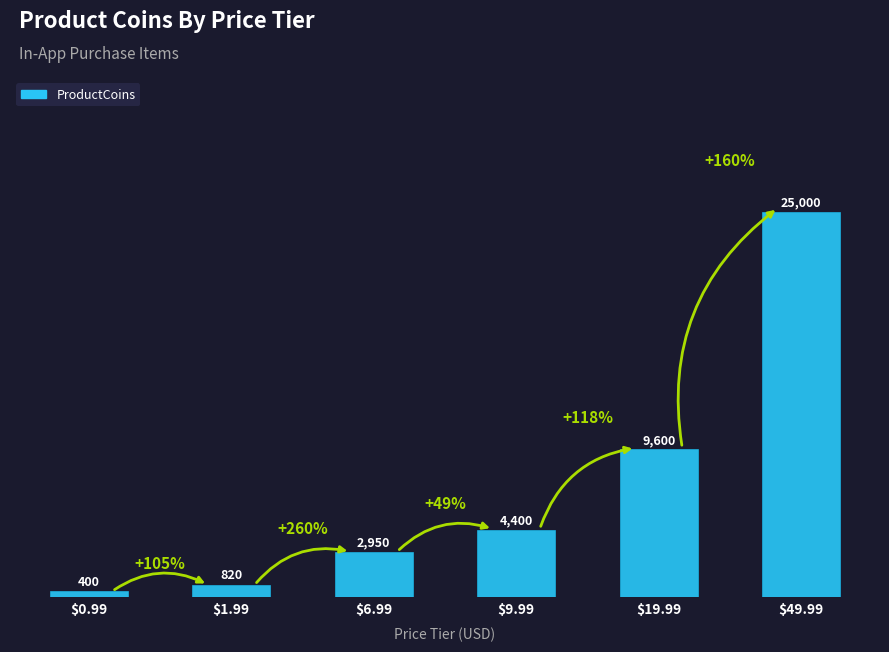

What value does the data have at $19.99?

9600